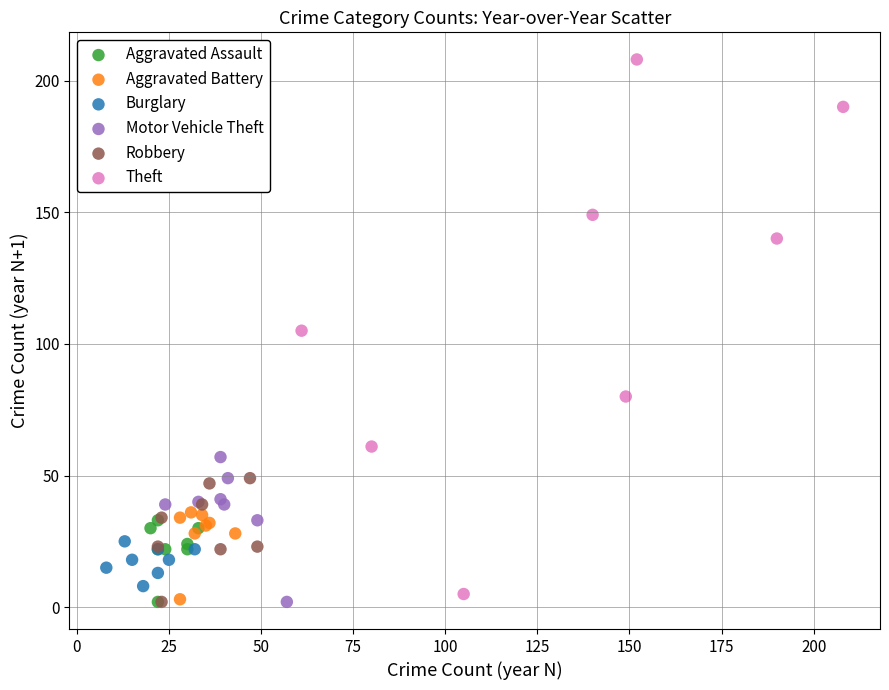

Which series reaches the maximum Y coordinate?

Theft